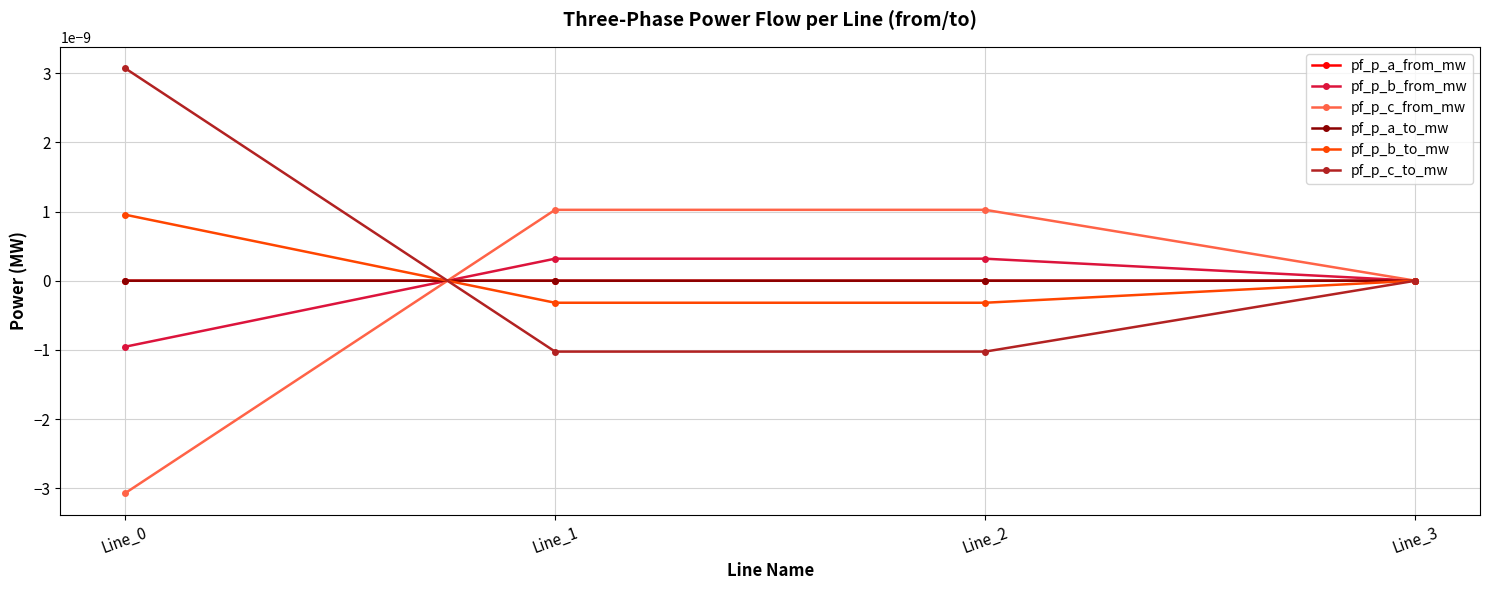

Is this an area chart (filled region under the line)?

No